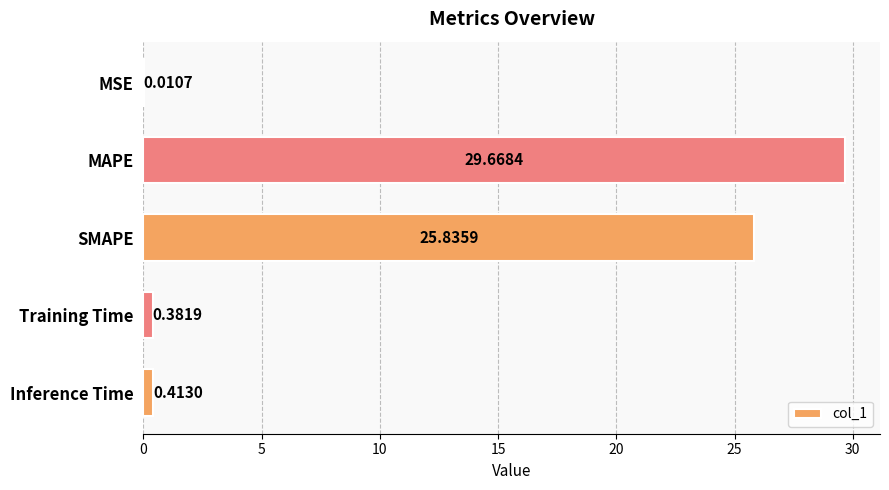

What is the change in value from MAPE to Training Time?

-29.3